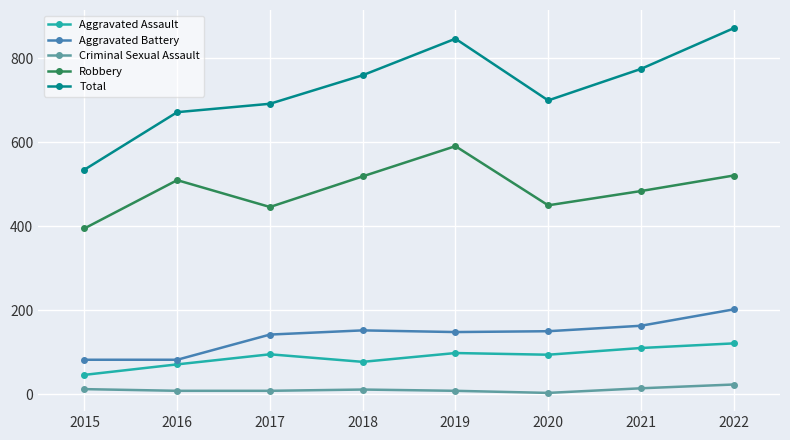

True or false: Robbery and Total cross at least once.

False